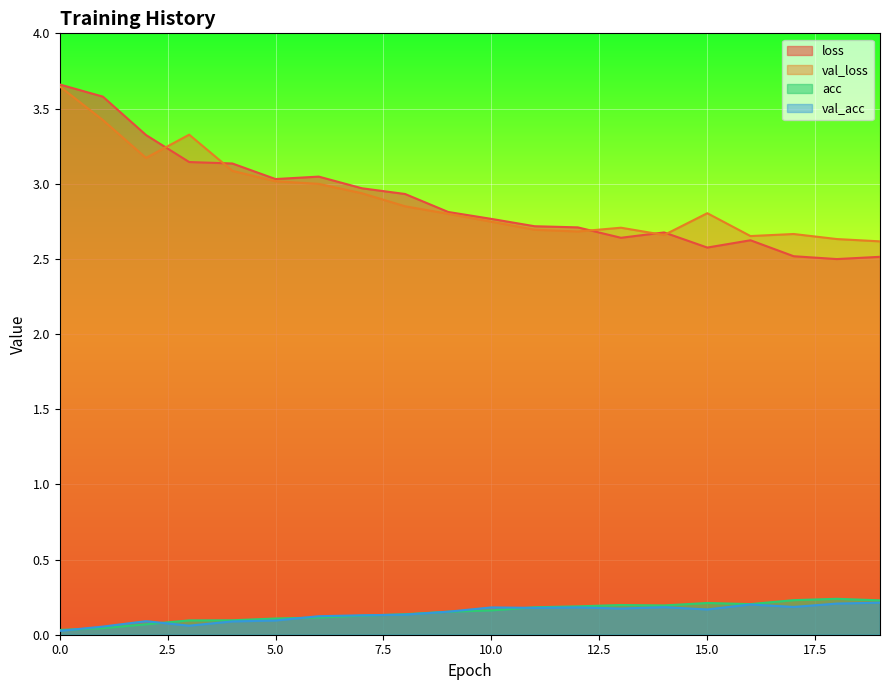

What is the difference between the maximum and minimum values in the acc series?

0.2